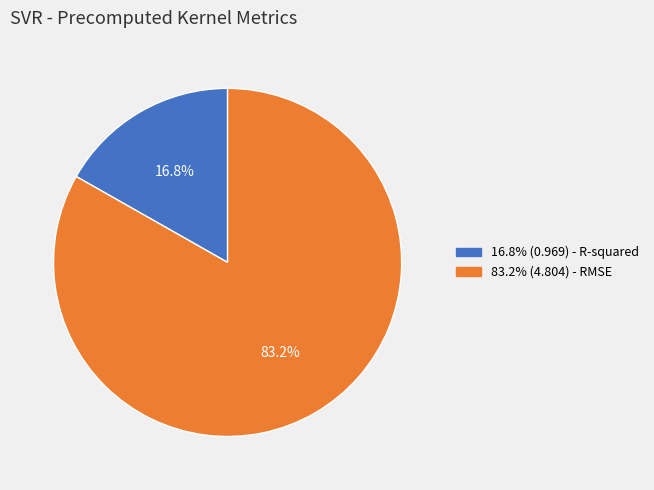

Does any single category account for the majority?

Yes